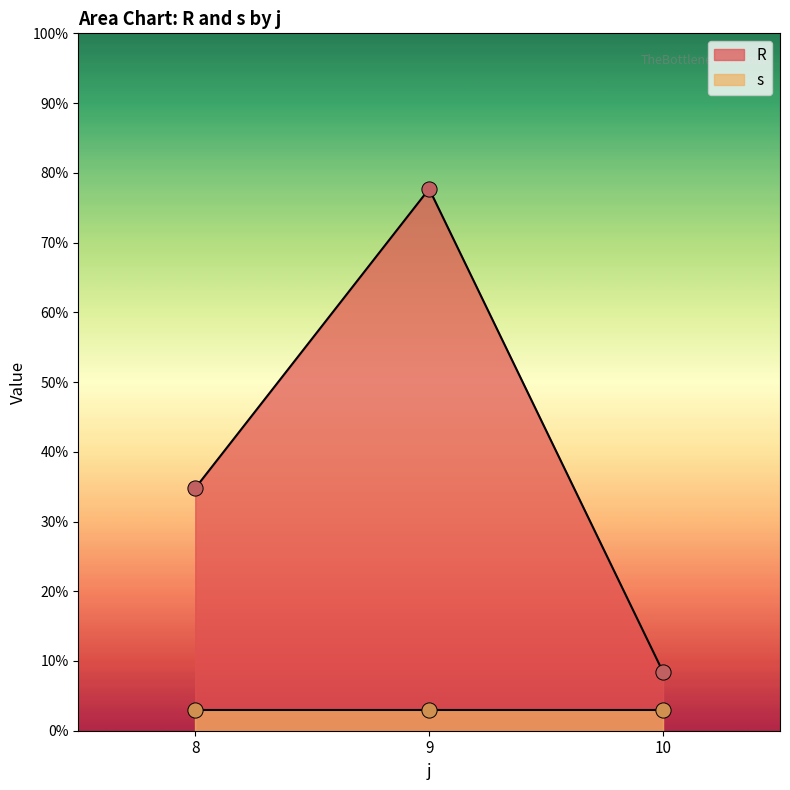

Which series contains the lowest Y value?

s